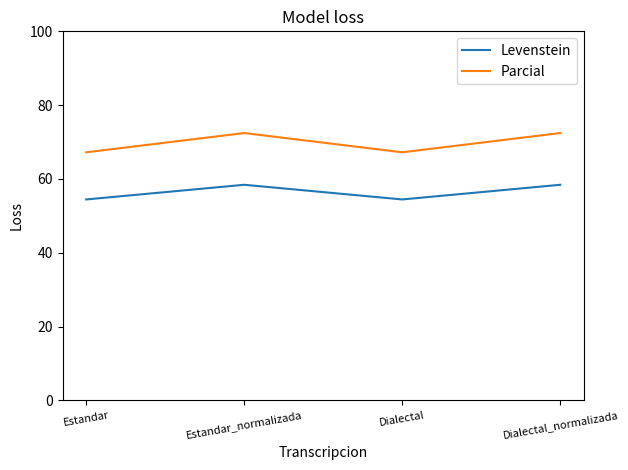

What is the average value of the Levenstein series?

56.4